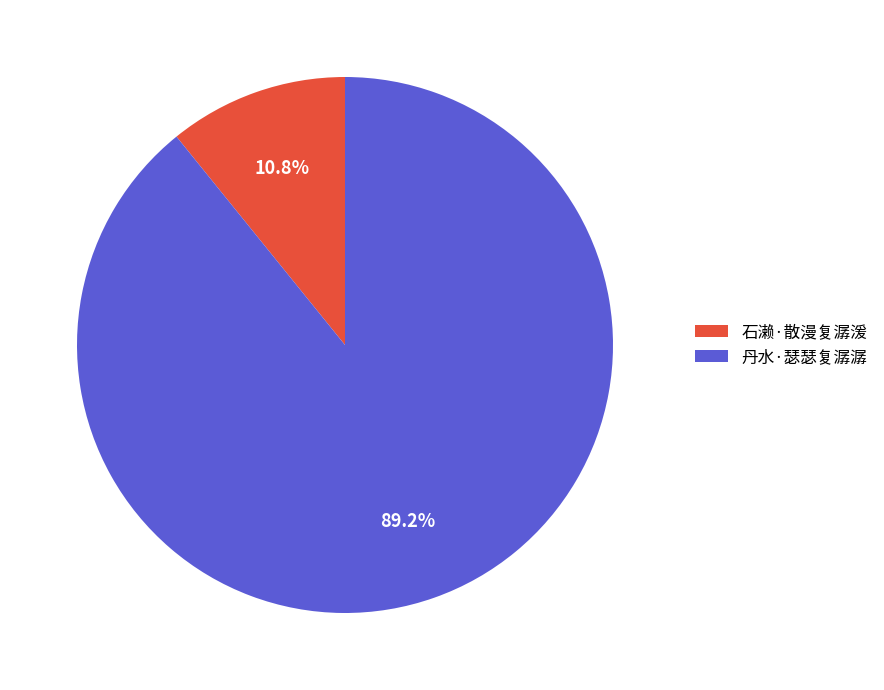

The 石濑·散漫复潺湲 slice represents 22% of the pie. True or false?

False